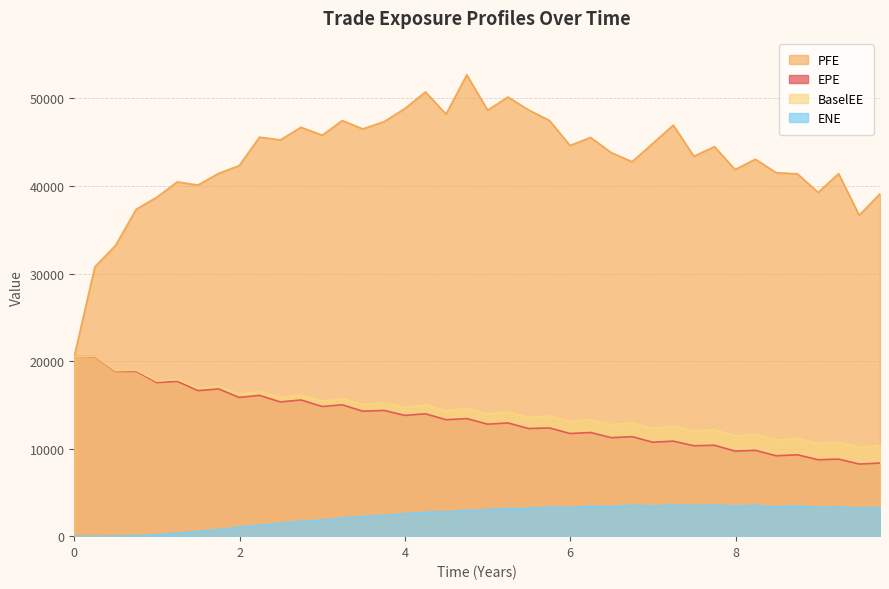

Which series has the largest range (max minus min)?

PFE